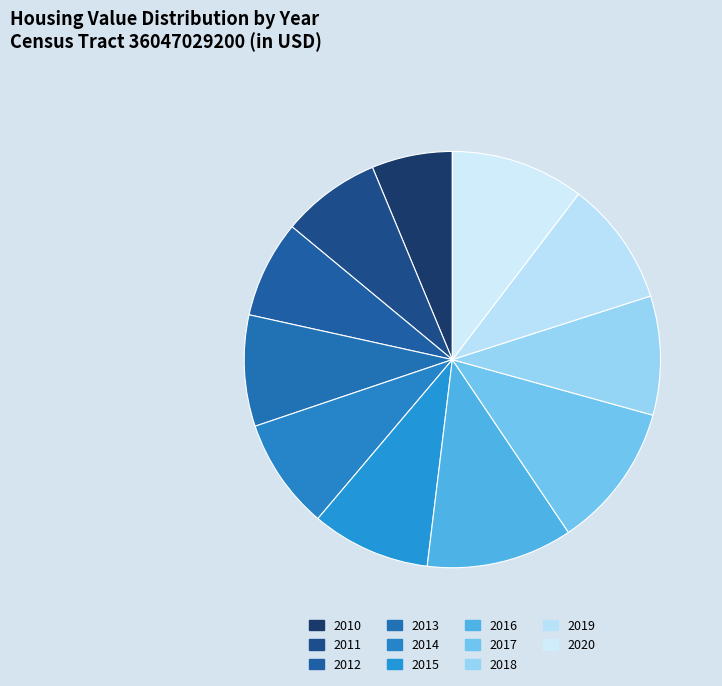

How many segments does this pie chart have?

11